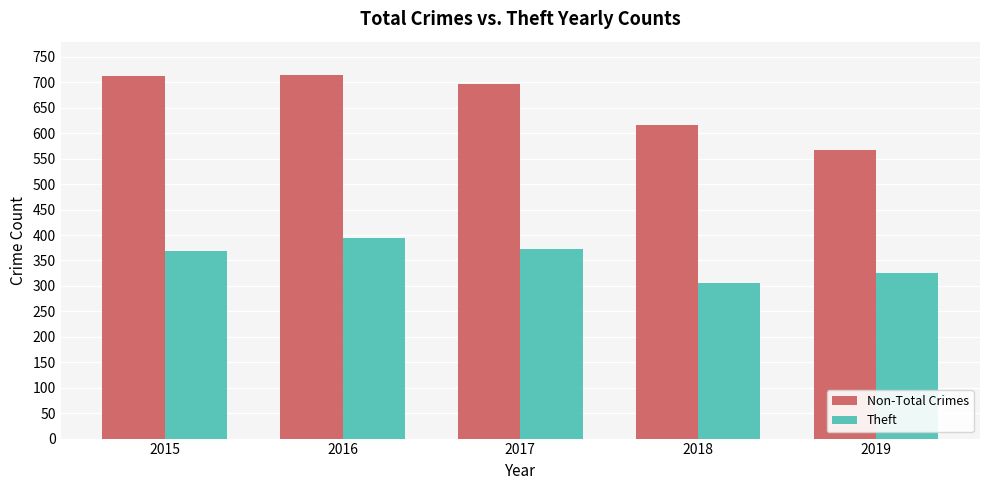

What is the difference between the Theft values at 2016 and 2018?

89